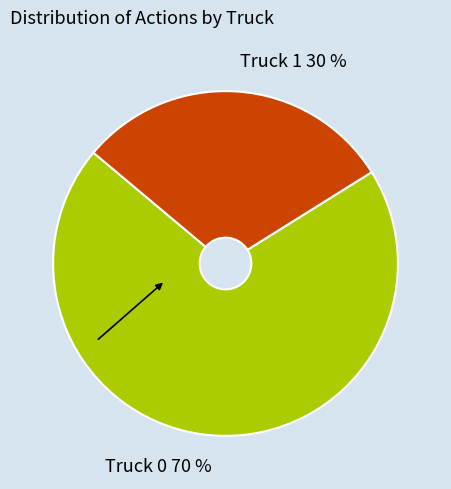

How many segments does this pie chart have?

2